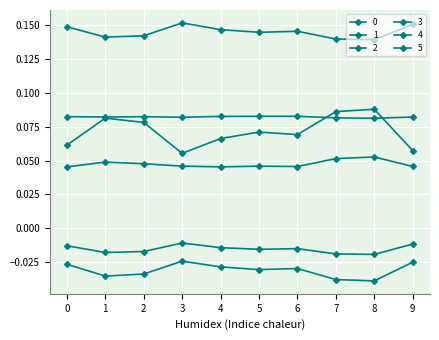

At which category is the sum across all series the highest?

8